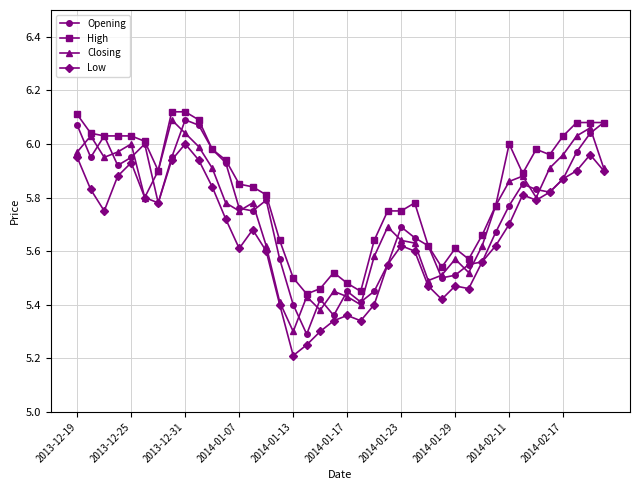

True or false: High and Low cross at least once.

False